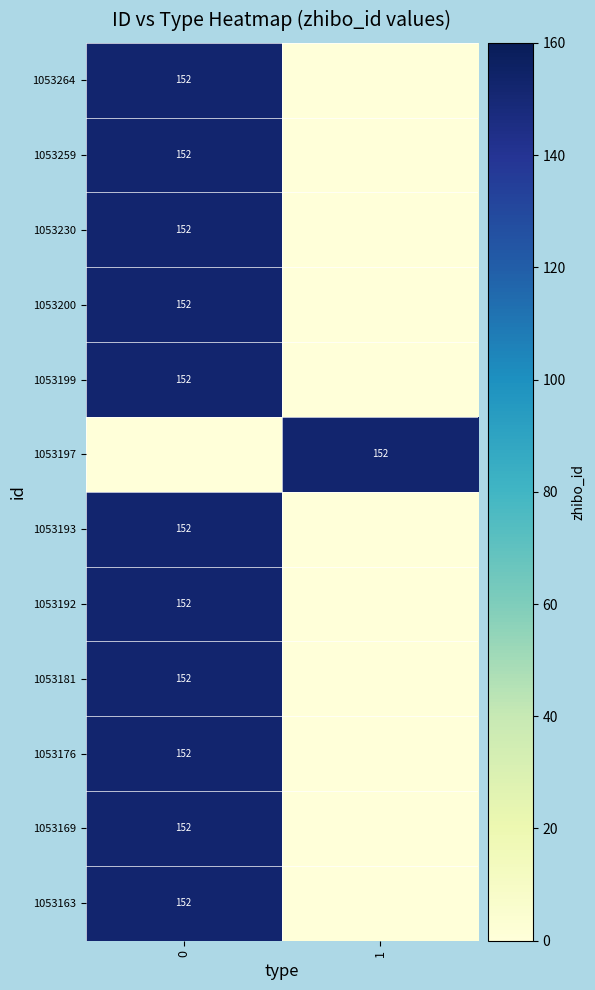

The 1053193 series shows 261 at 0. True or false?

False